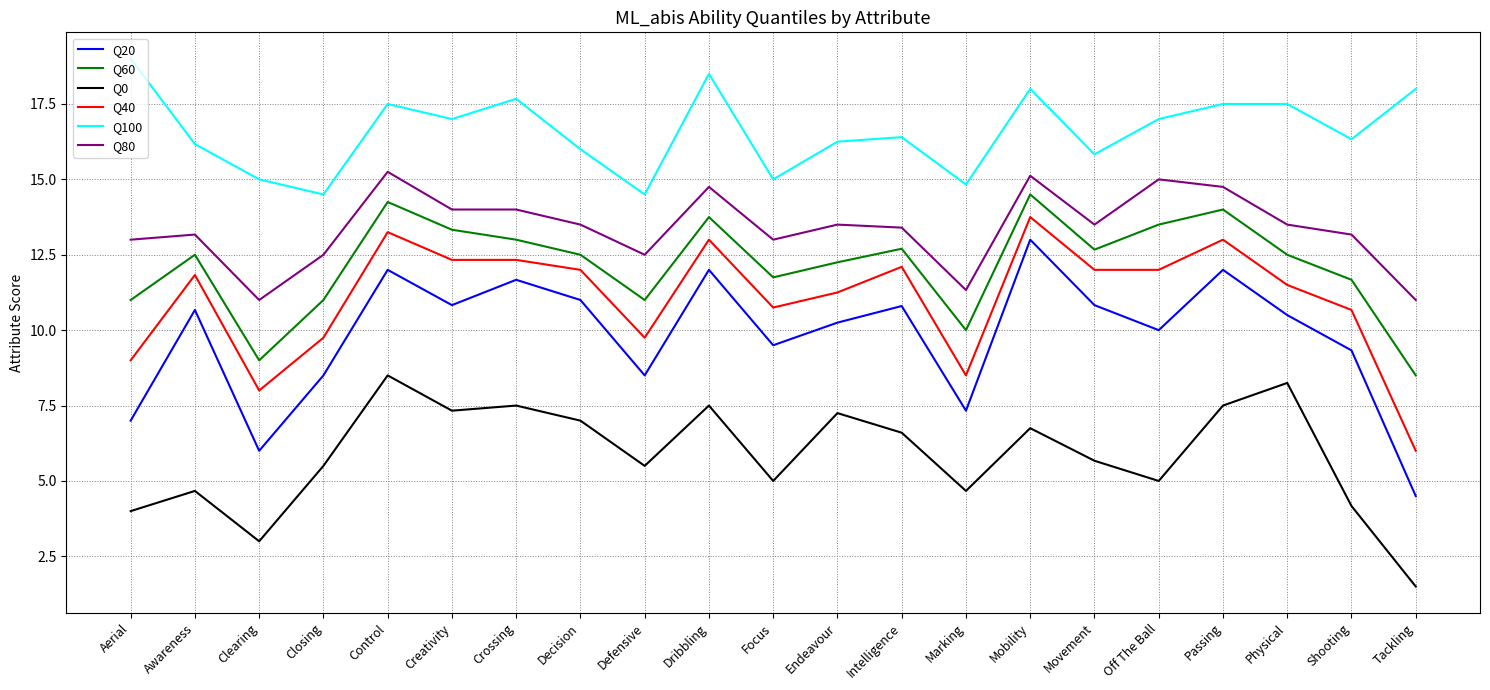

True or false: Q80 and Q20 intersect in this chart.

False